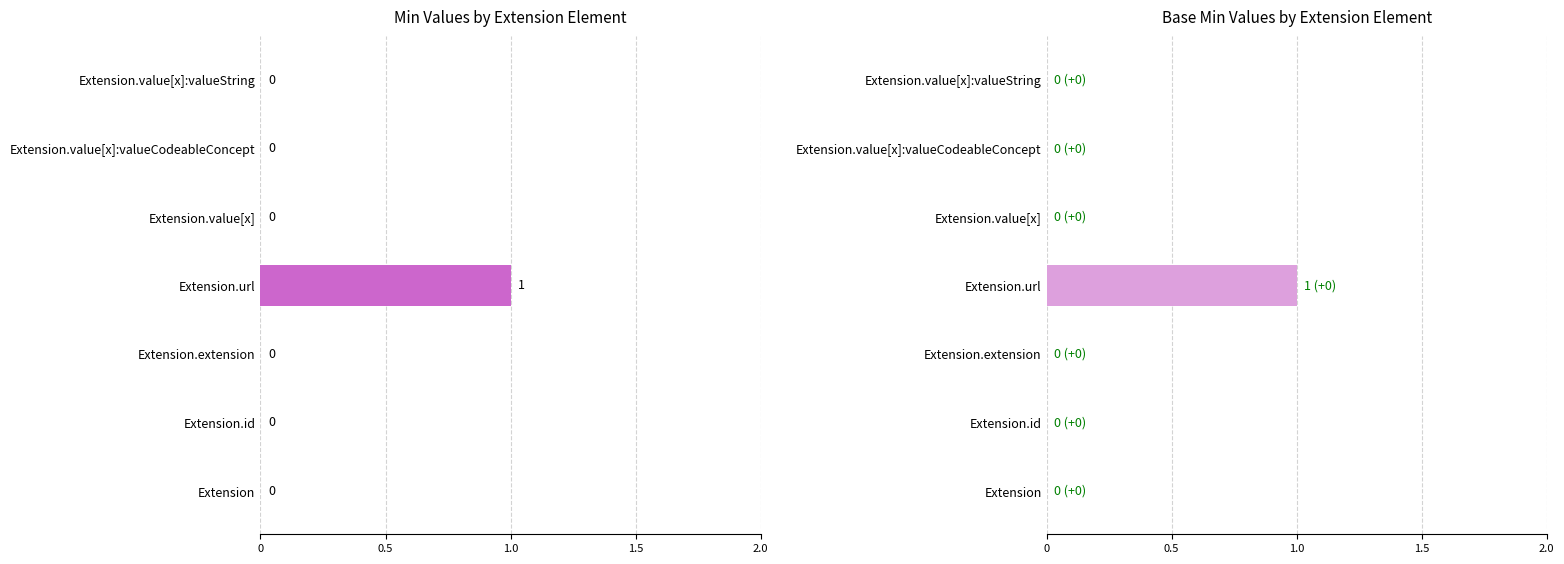

Reading right to left, list all the values displayed in this chart.

Min: 0	0	0	1	0	0	0
Base Min: 0	0	0	1	0	0	0